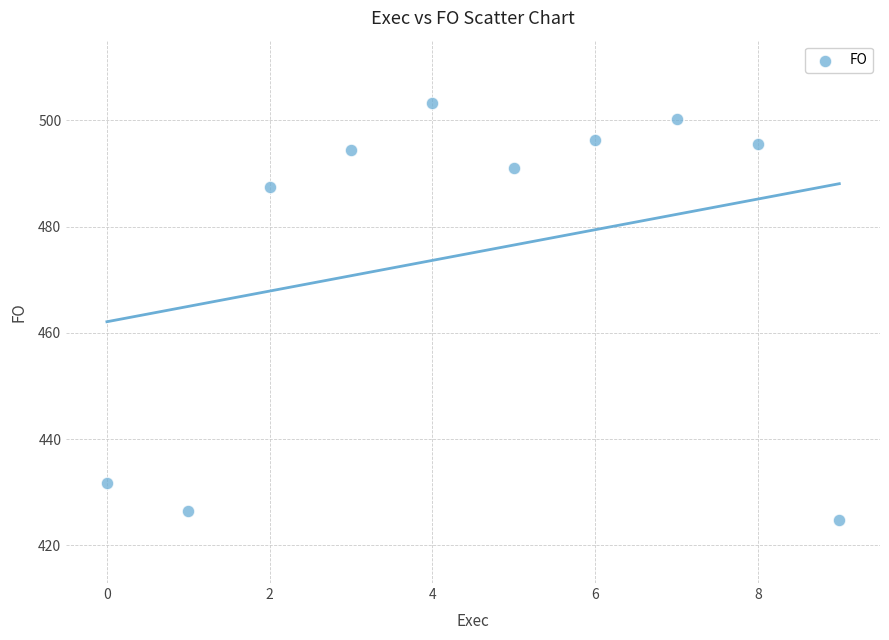

What Y value in the scatter plot is closest to 463?

487.5